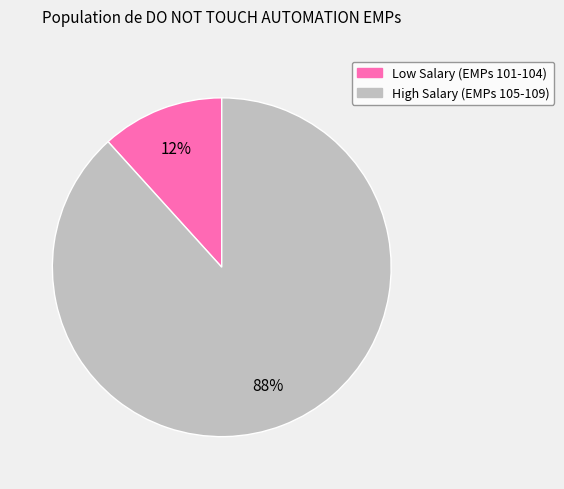

To the nearest percent, what is the average slice percentage?

50%